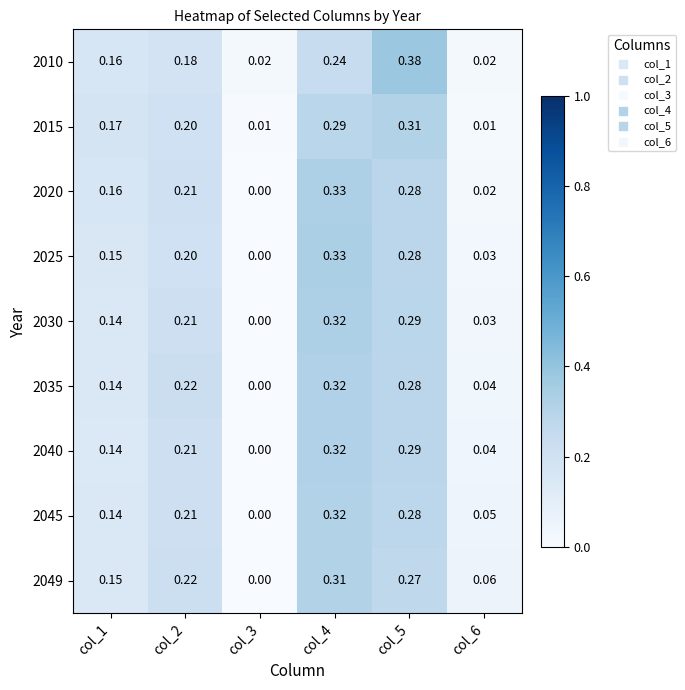

Which series has the largest range (max minus min)?

2010